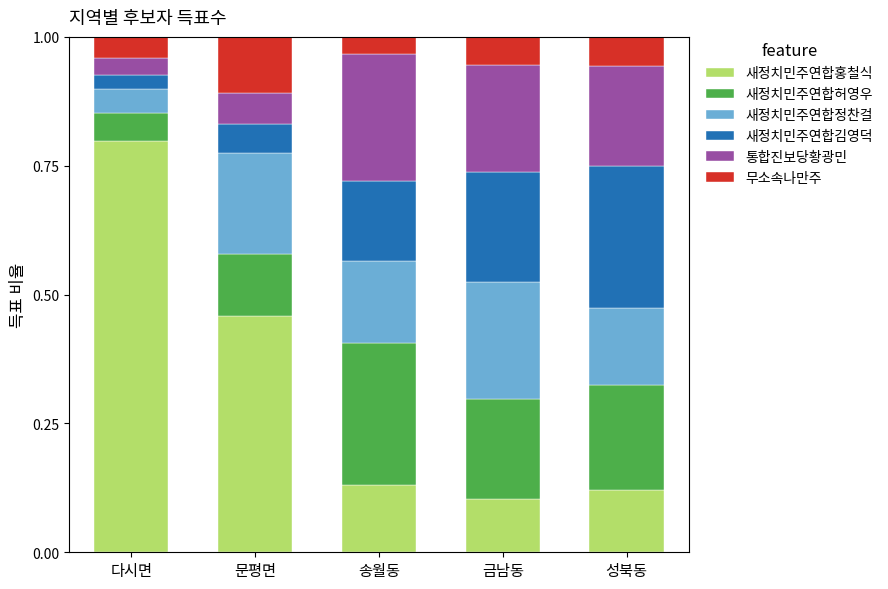

Which category has the highest value in the 새정치민주연합홍철식 series?

다시면